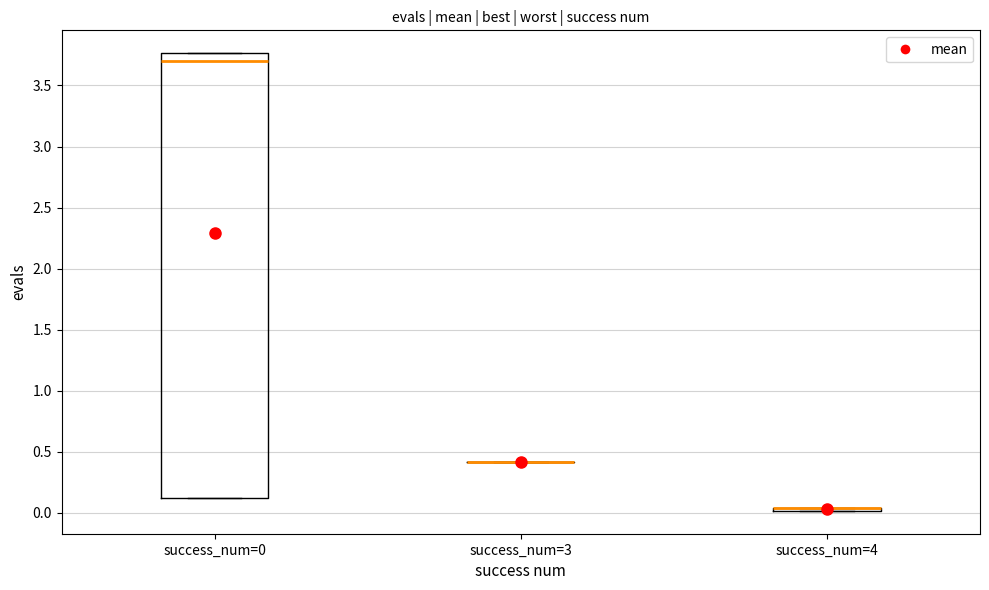

Which box is the tallest, from its lower edge to its upper edge?

success_num=0